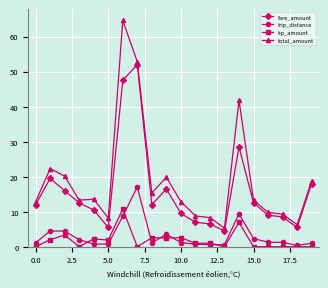

True or false: total_amount has more than 1 interior local peaks.

True